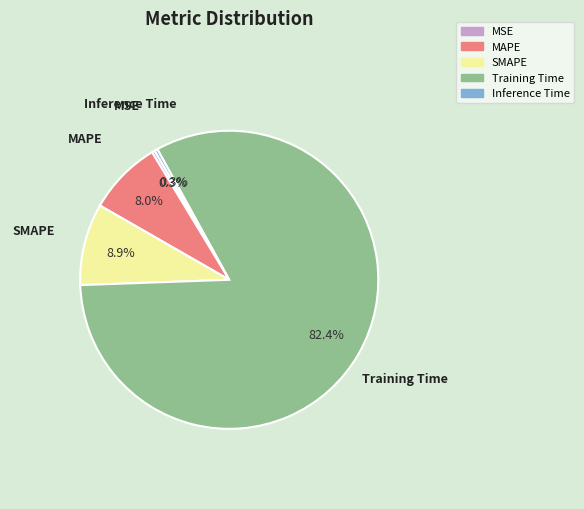

To the nearest percent, what is the difference between the largest and smallest slice percentages?

82%